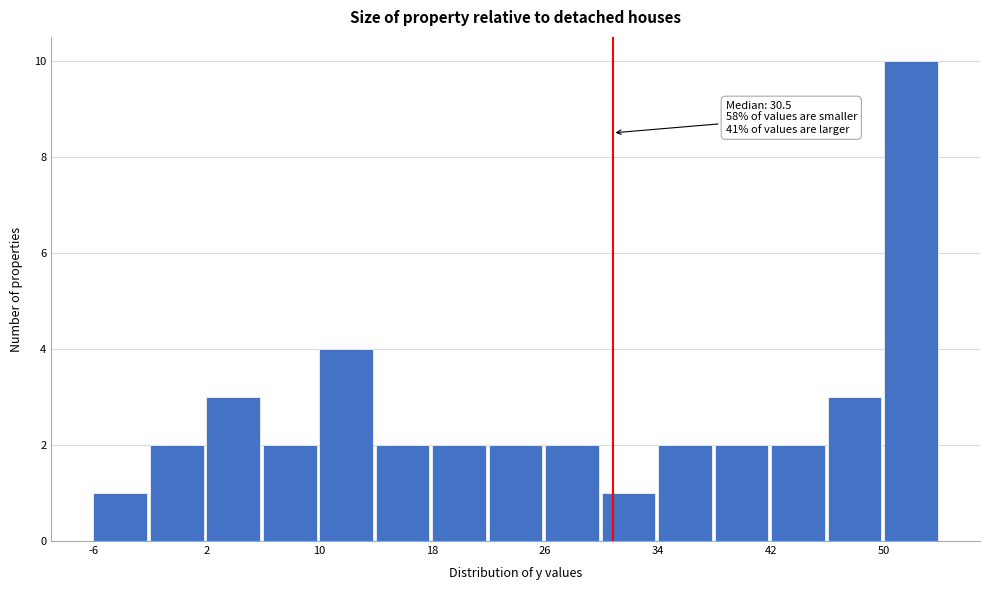

Read against the x-axis, roughly where is the centre of the tallest bar?

52